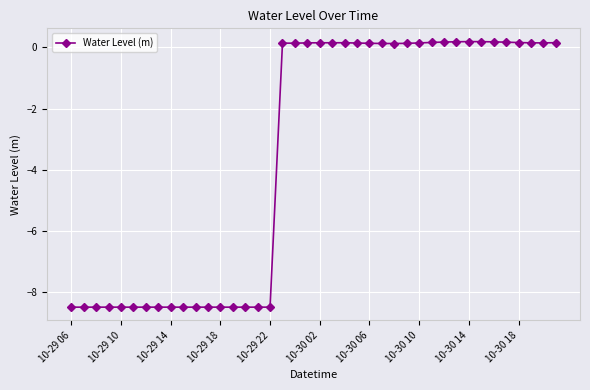

What is the minimum value shown in the chart?

-8.5